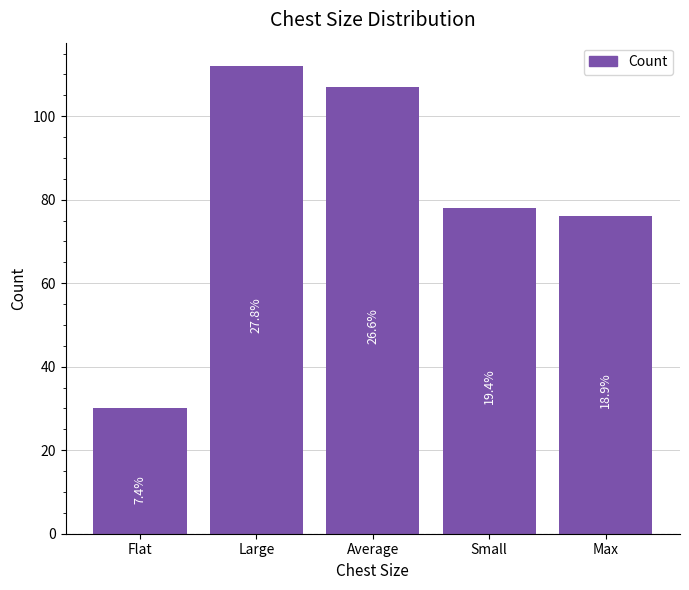

What is the sum of all values?

403